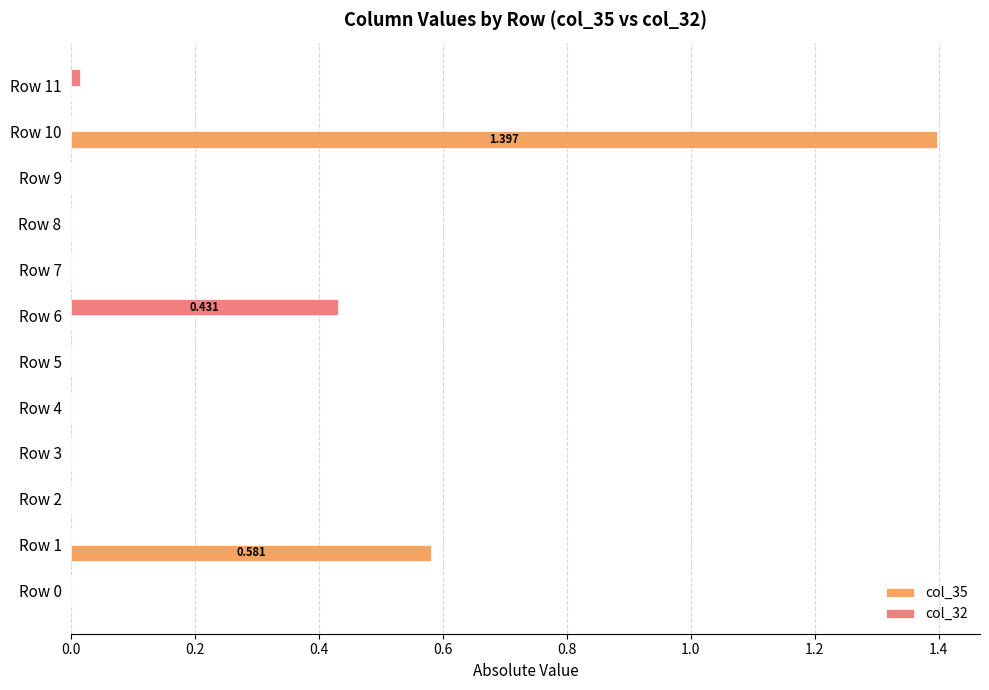

How many categories are shown in the chart?

12